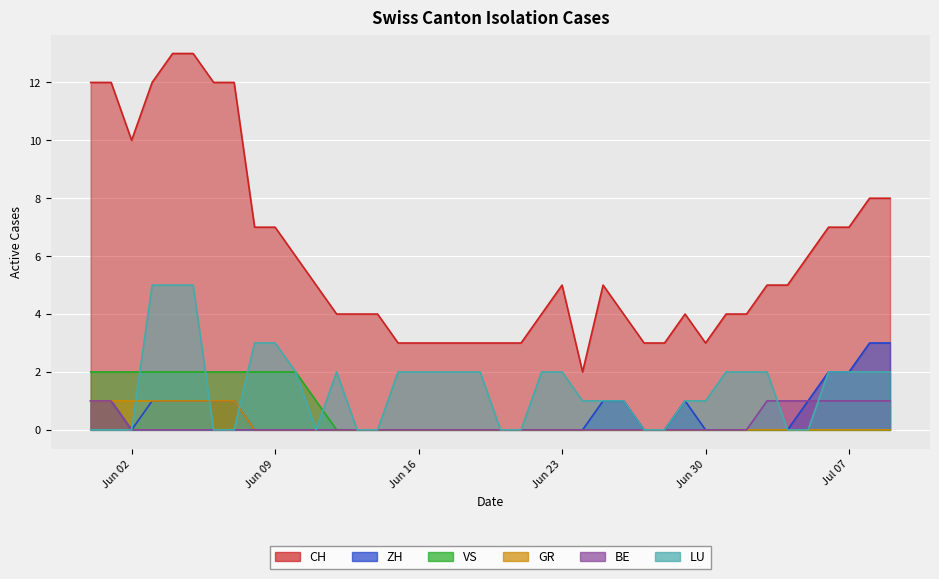

What is the label of the 9th point from the right?

2020-07-01